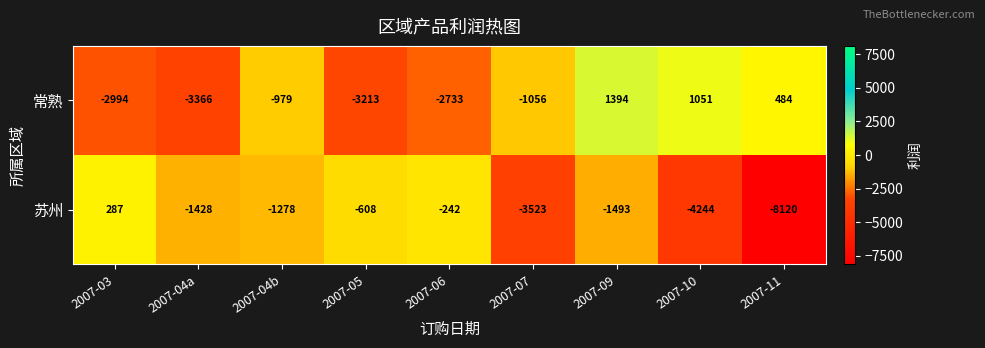

What is the difference between the maximum and minimum values in the 常熟 series?

4760